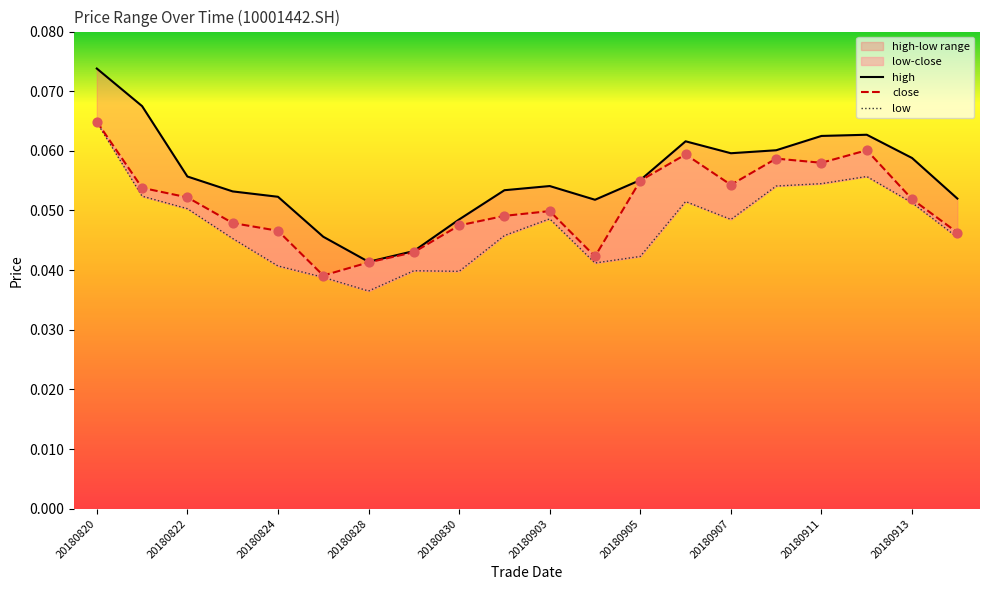

What is the total value across all series at 20180828?

0.1